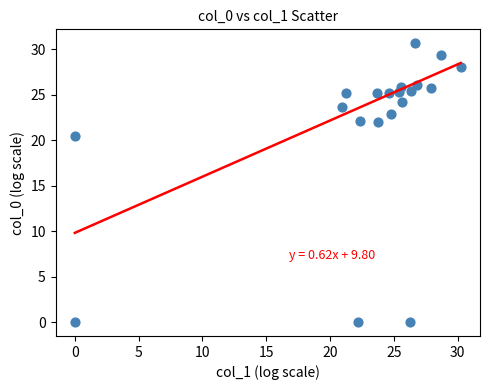

What is the range of Y values (max minus min)?

30.6